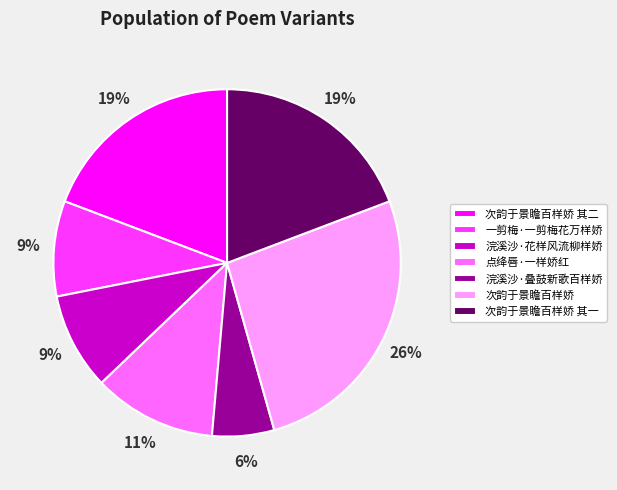

Do 浣溪沙·叠鼓新歌百样娇 and 次韵于景瞻百样娇 together represent more than half of the pie?

No